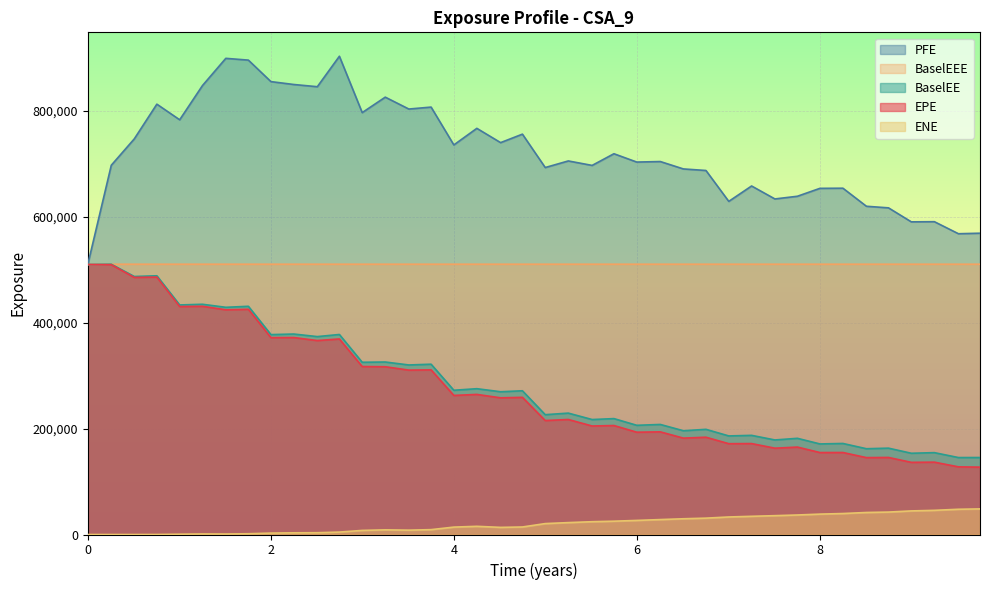

The value of EPE at 2021-04-01 is 81106.6. True or false?

False